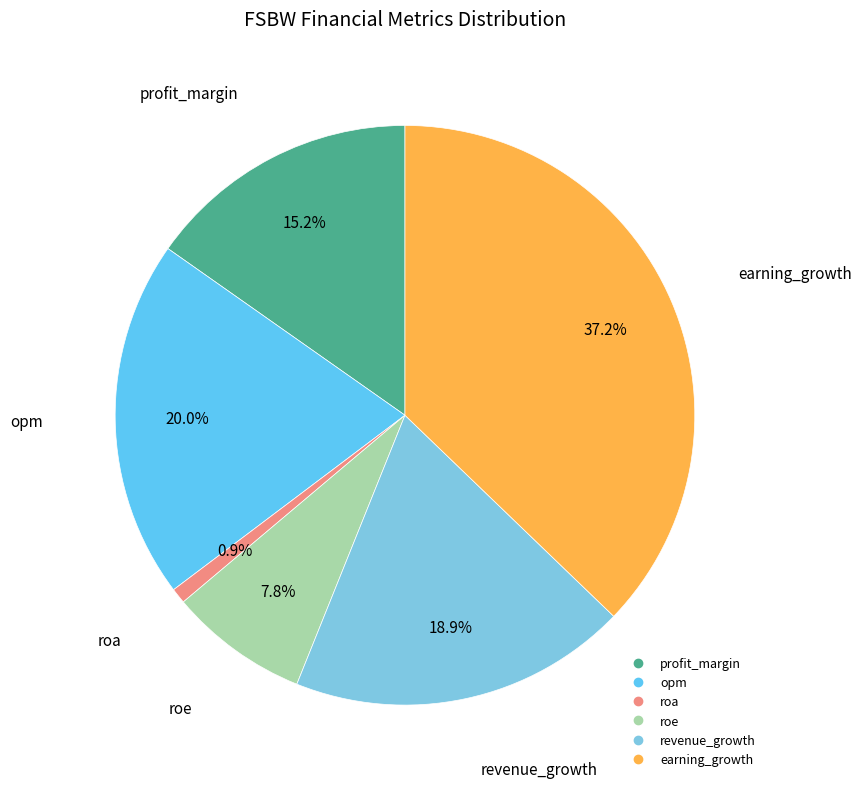

Does revenue_growth represent more than half of the total?

No